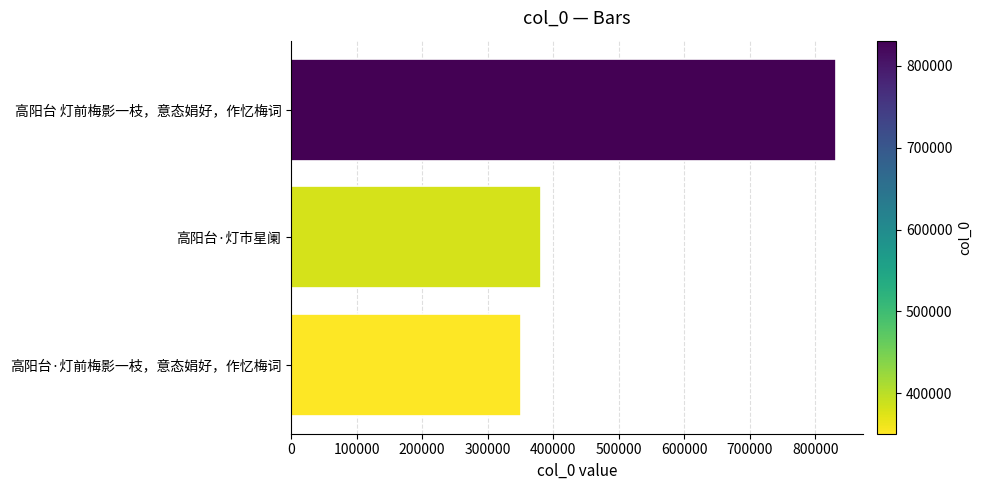

What is the difference between the values at 高阳台 灯前梅影一枝，意态娟好，作忆梅词 and 高阳台·灯前梅影一枝，意态娟好，作忆梅词?

480565